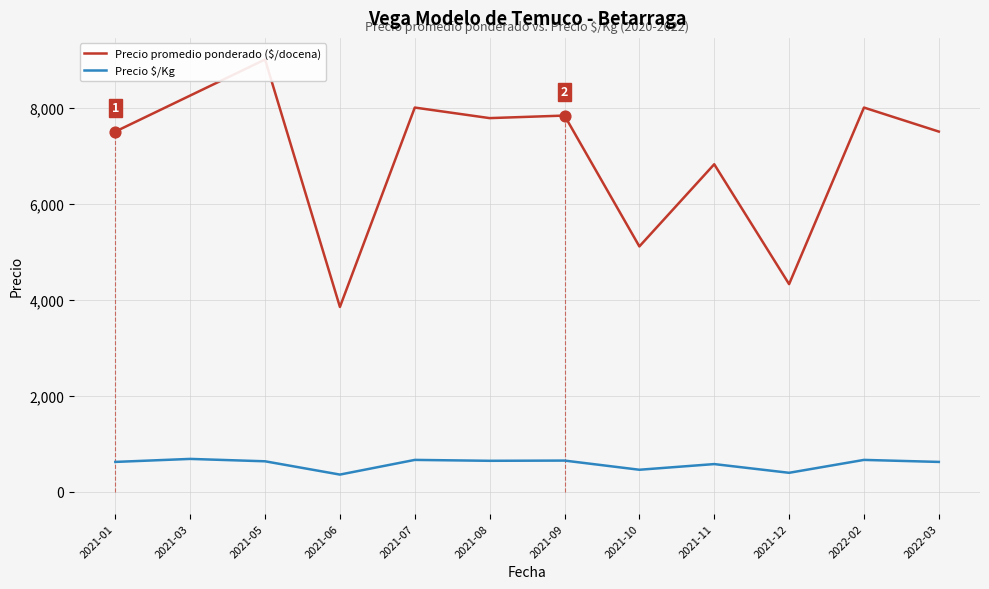

Which series contains the lowest Y value?

Precio $/Kg